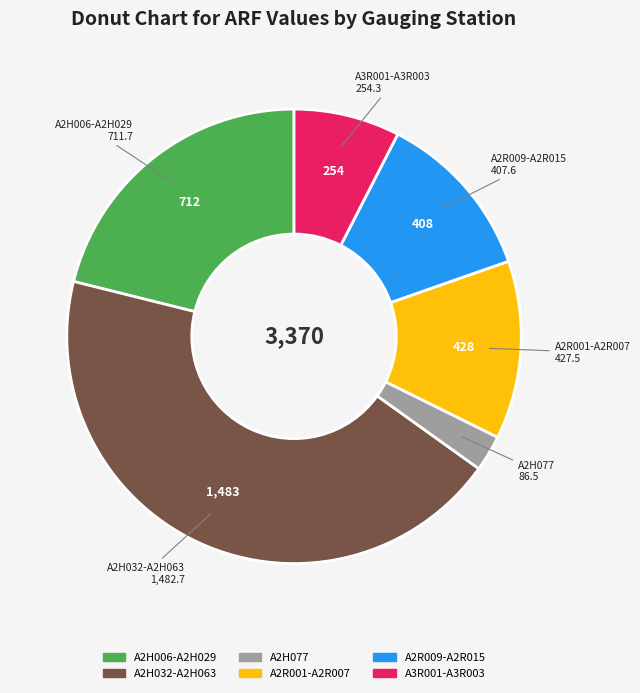

Is there a majority slice in this chart?

No